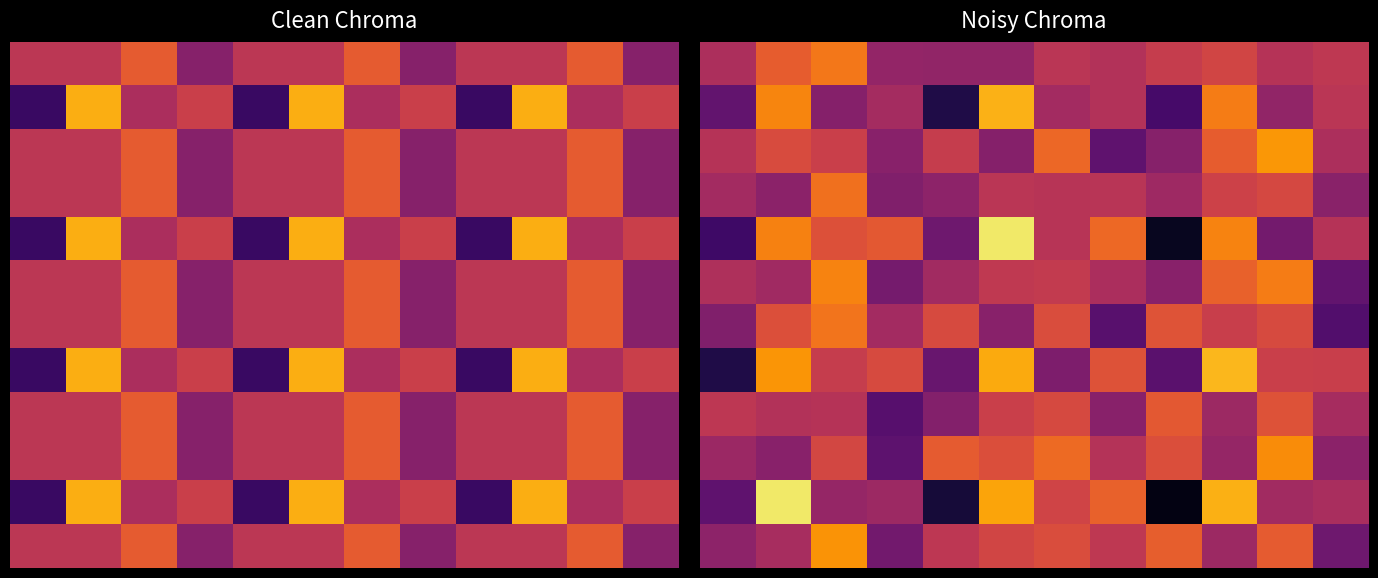

What is the greatest value displayed?

93.9